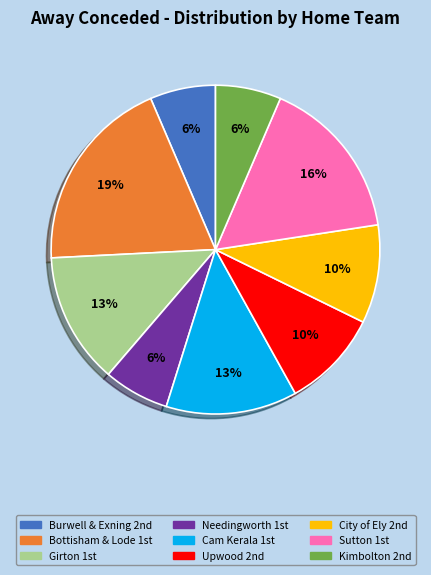

How many segments does this pie chart have?

9